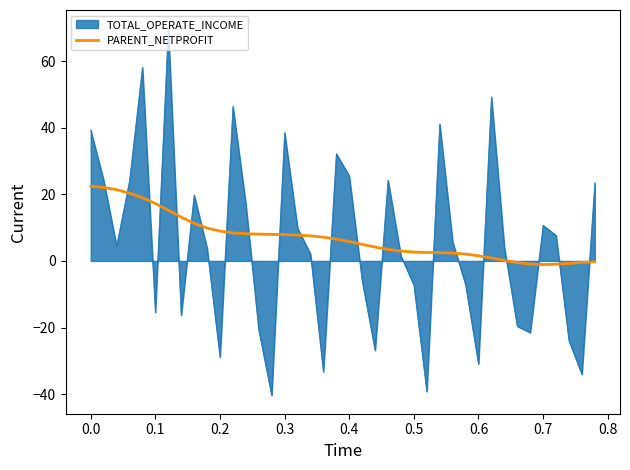

What is the greatest value displayed?

69.8